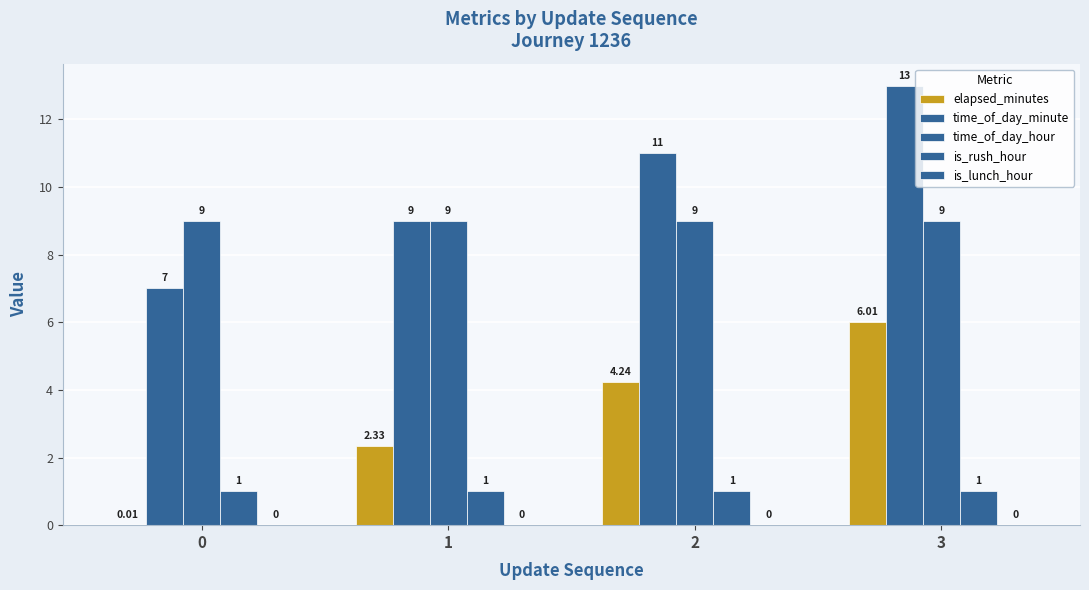

Is it true that time_of_day_minute equals 12.2 at 1?

False